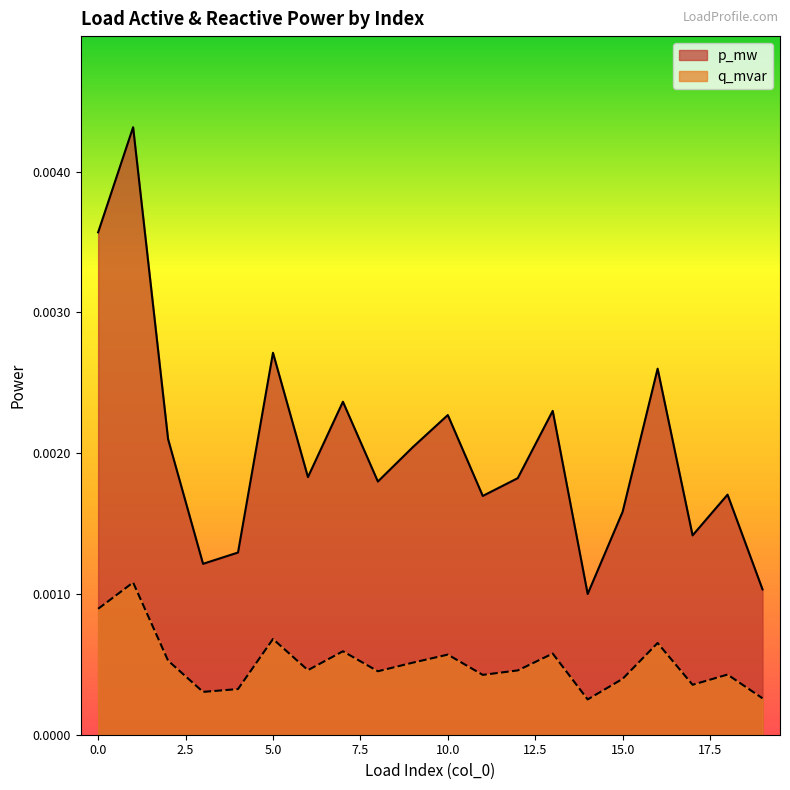

Where is the first local maximum for q_mvar?

1